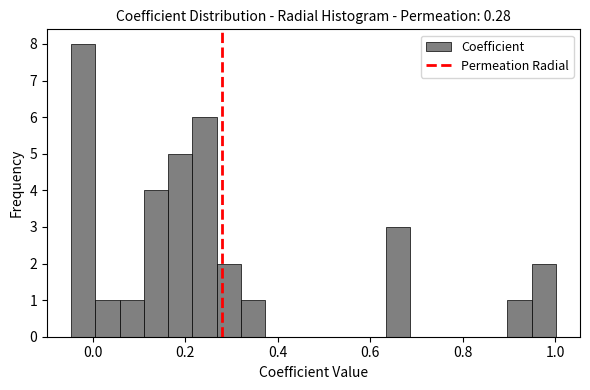

Around what value on the x-axis is the tallest bar? Give the approximate position of its centre, as read against the axis.

-0.02